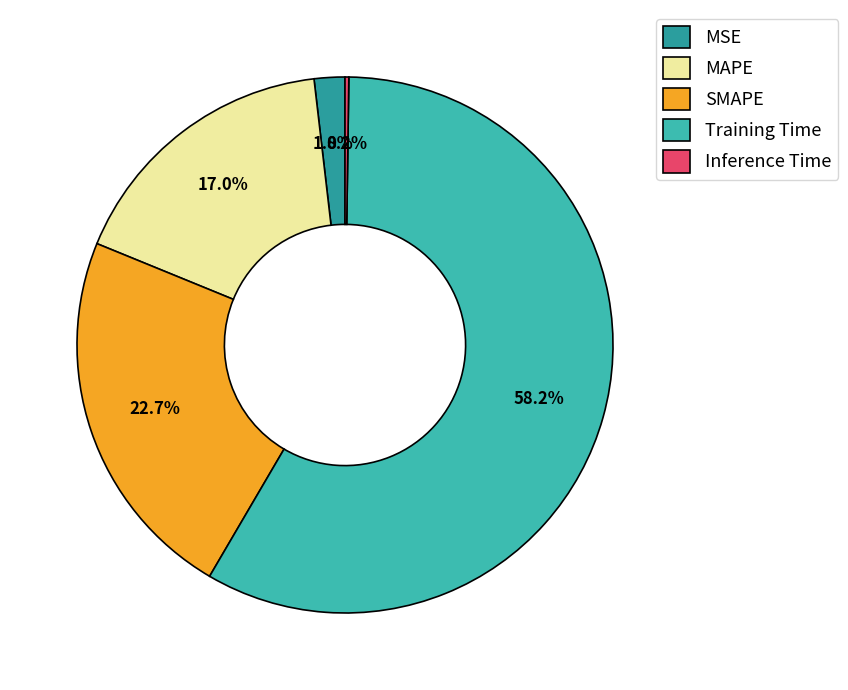

To the nearest percent, what is the combined percentage of Inference Time and MSE?

2%